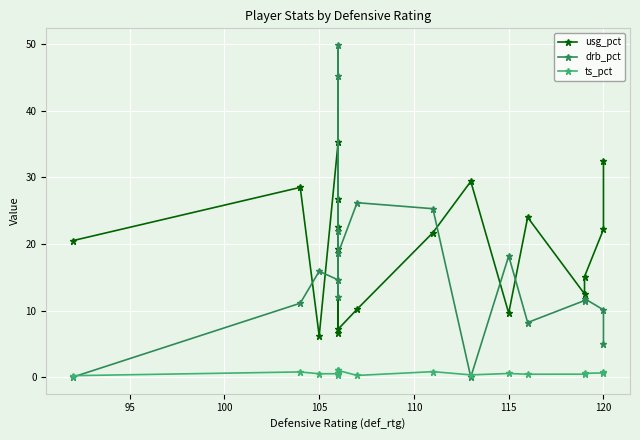

What is the difference between the maximum and second lowest values in the drb_pct series?

49.9